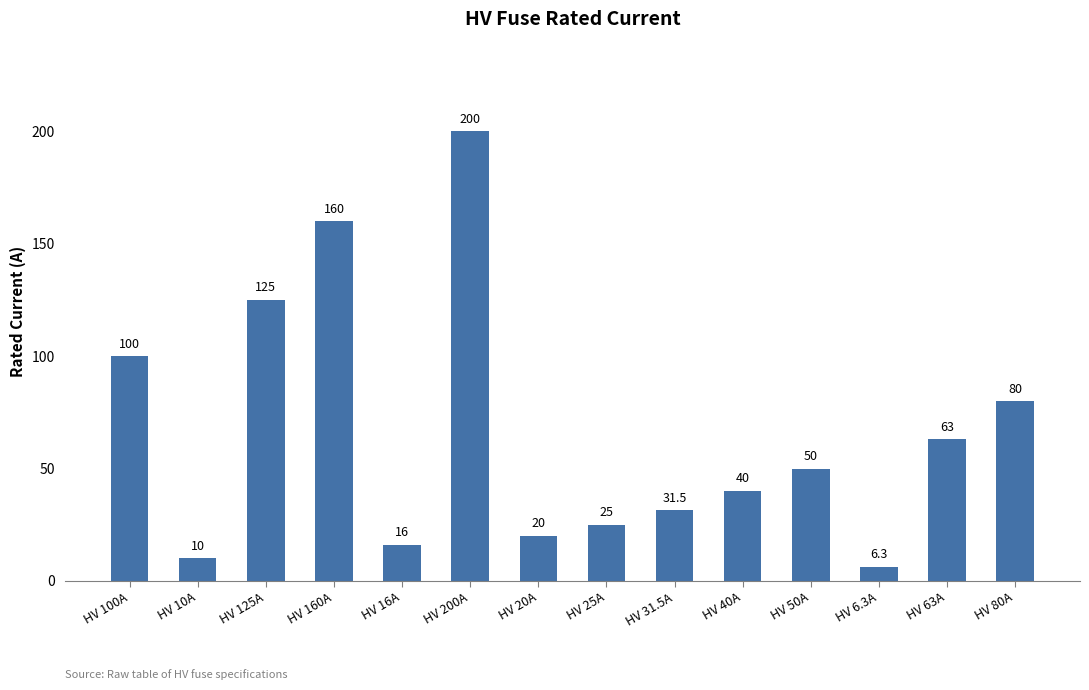

What is the difference between the maximum and minimum values?

193.7